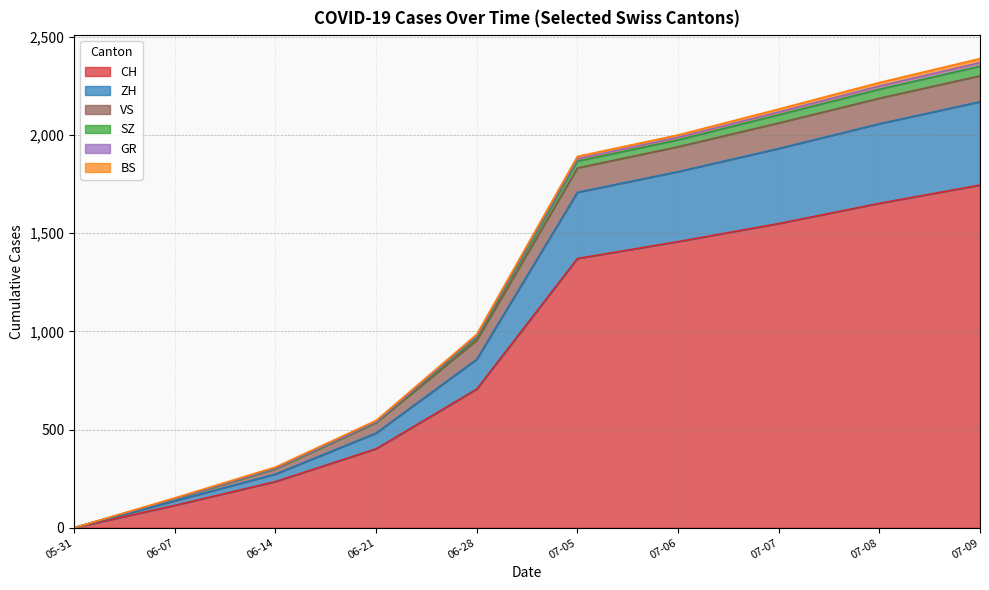

Which category has the highest value in the CH series?

07-09